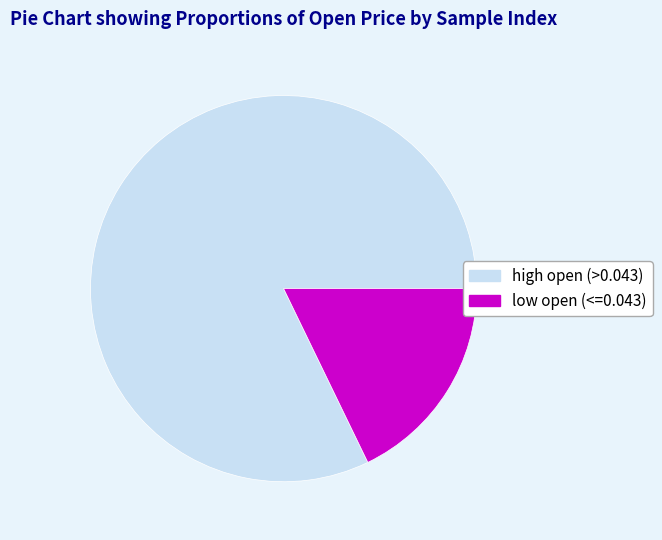

The low open (<=0.043) slice represents 31% of the pie. True or false?

False